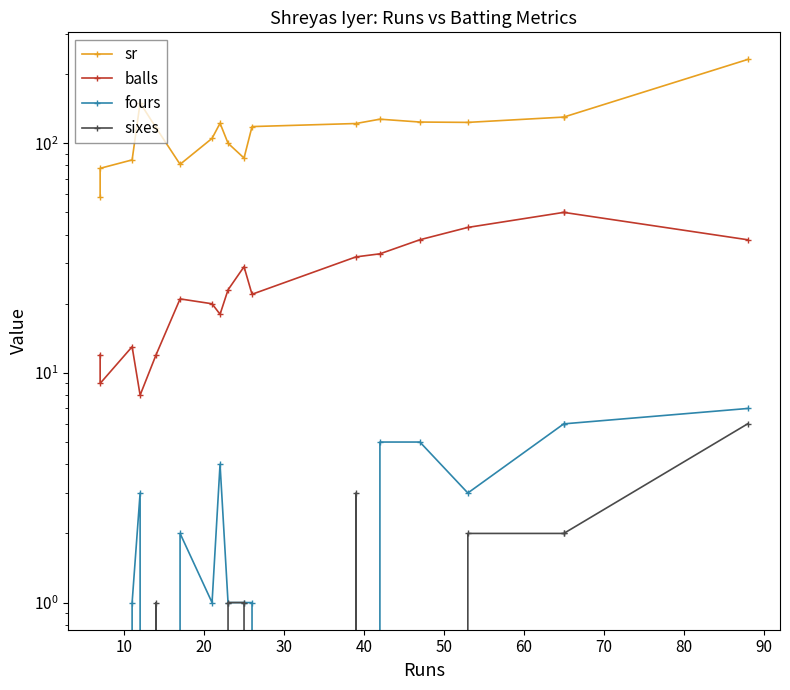

Rank the series by their maximum value, from highest to lowest.

sr, balls, fours, sixes